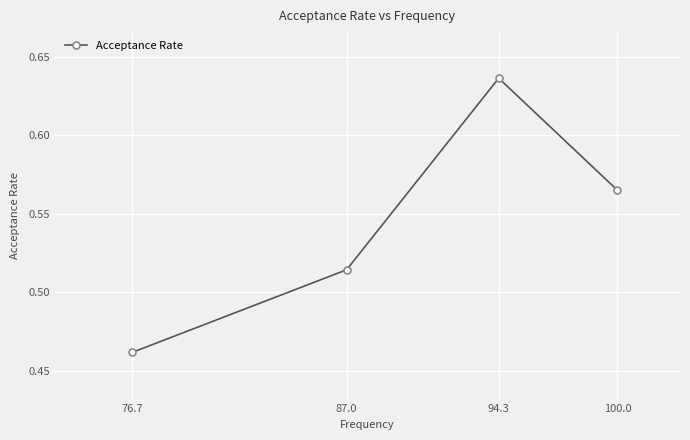

The chart shows a value of 0.4 at 94.3. True or false?

False